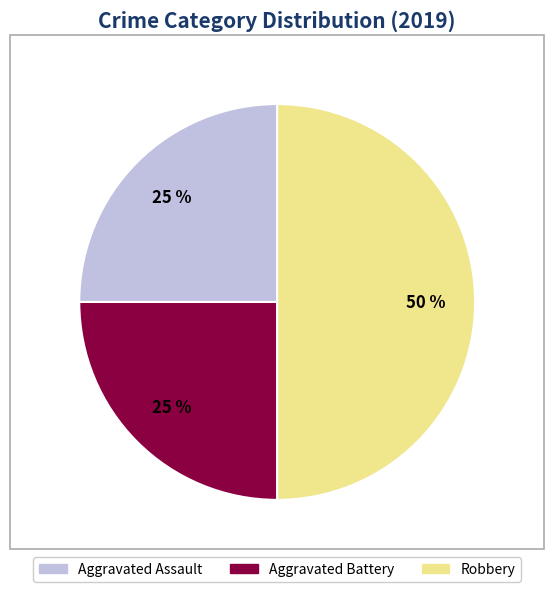

Does Aggravated Battery account for over 50% of the chart?

No